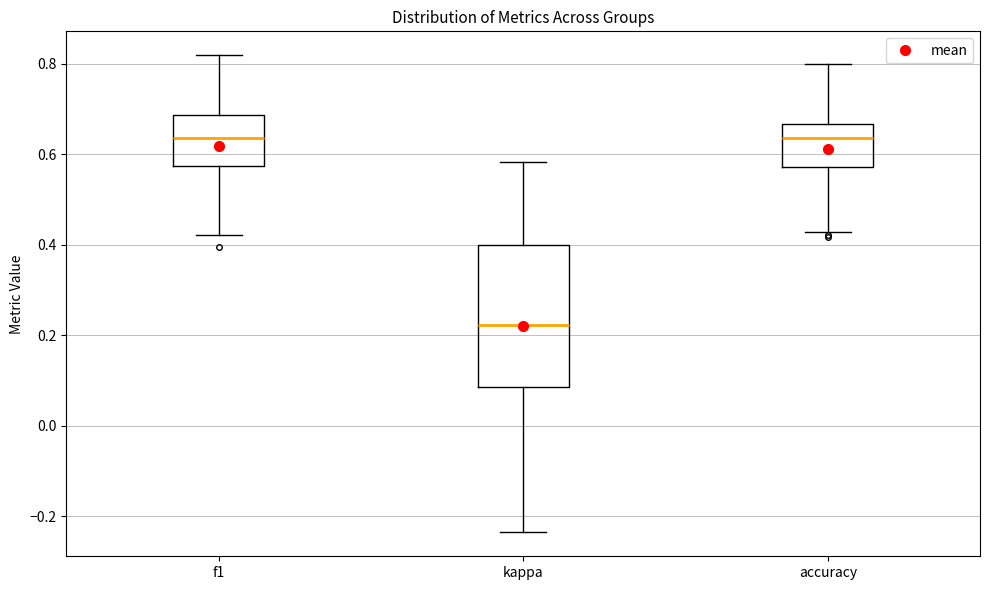

Which box is the tallest, from its lower edge to its upper edge?

kappa